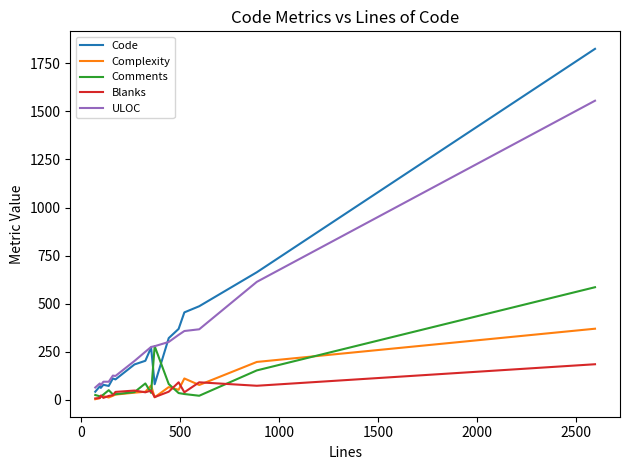

Which series has the largest range (max minus min)?

Code